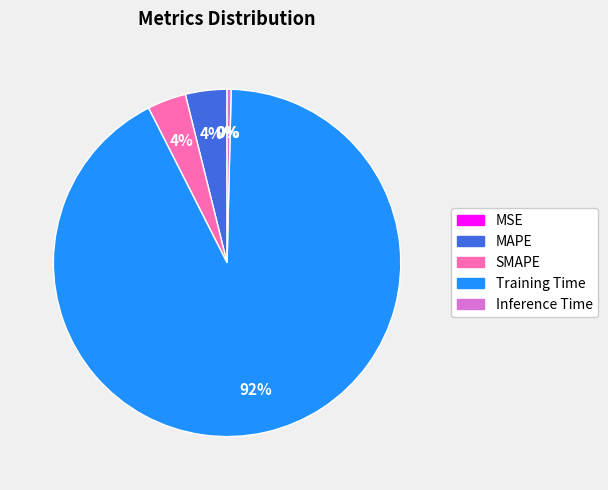

Which has a higher value, Training Time or SMAPE?

Training Time